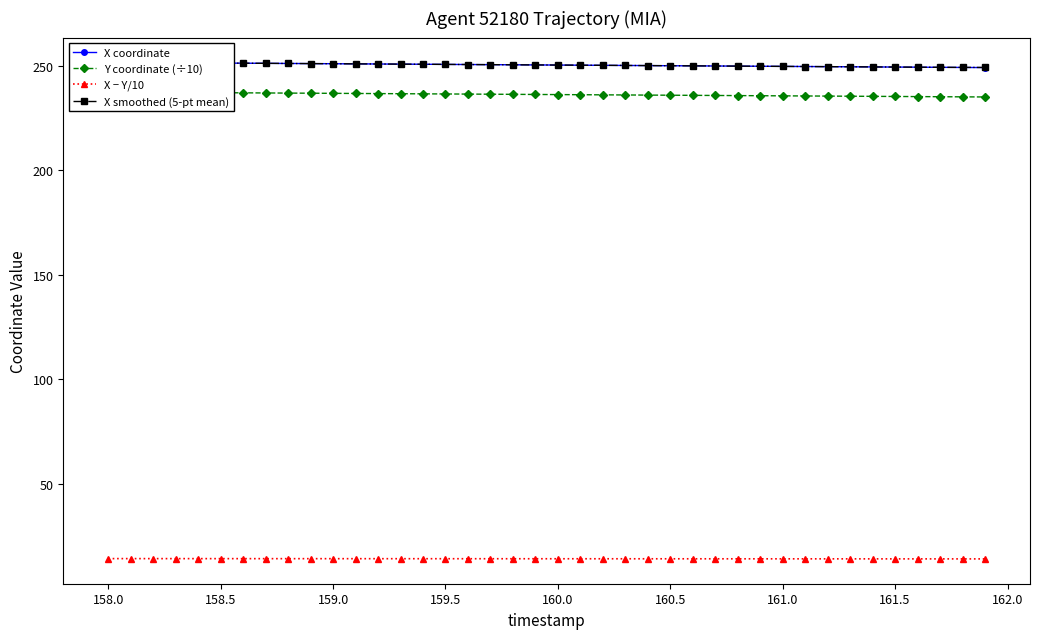

True or false: Y coordinate (÷10) and X smoothed (5-pt mean) cross at least once.

False